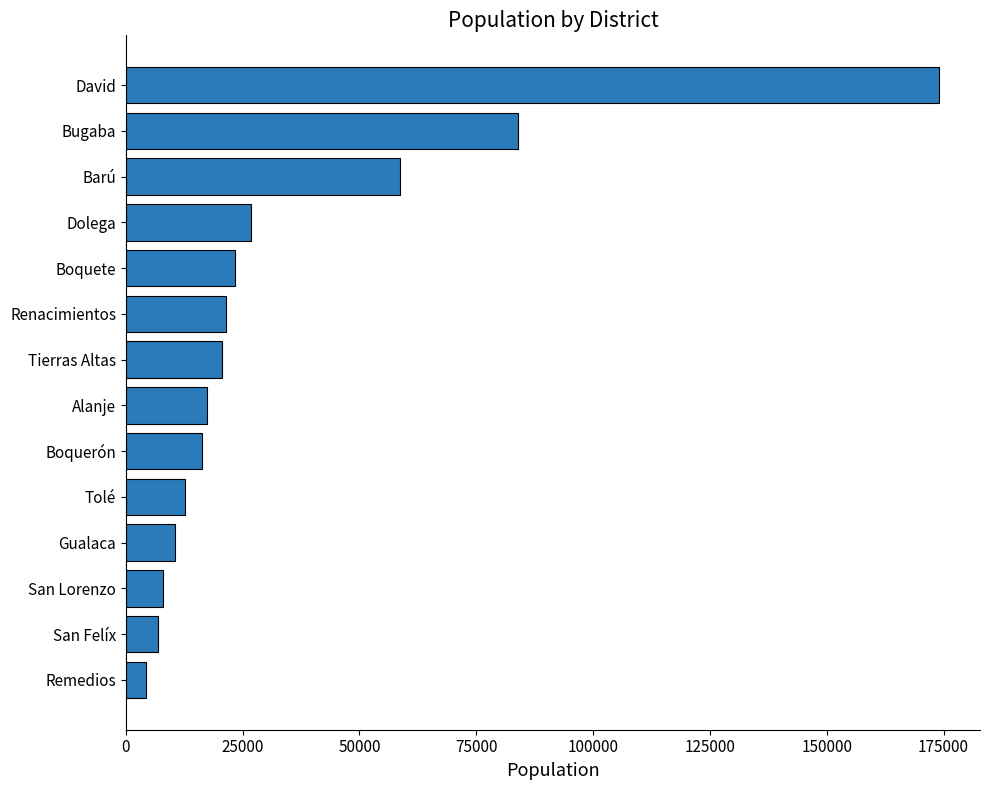

Where is the data nearest to the value 89210?

Bugaba